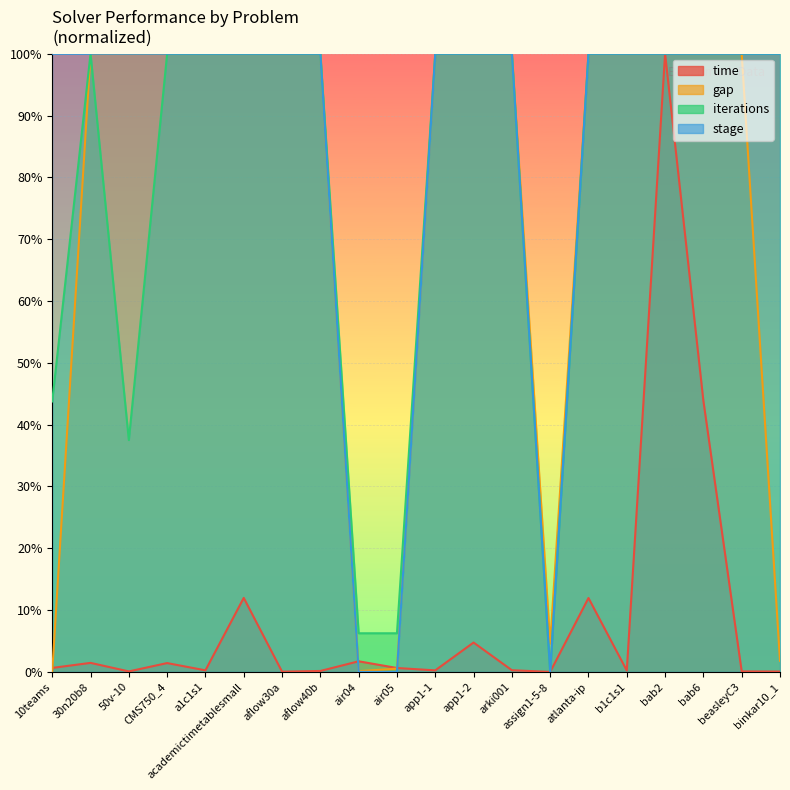

Rank the series by their maximum value, from lowest to highest.

time, gap, iterations, stage